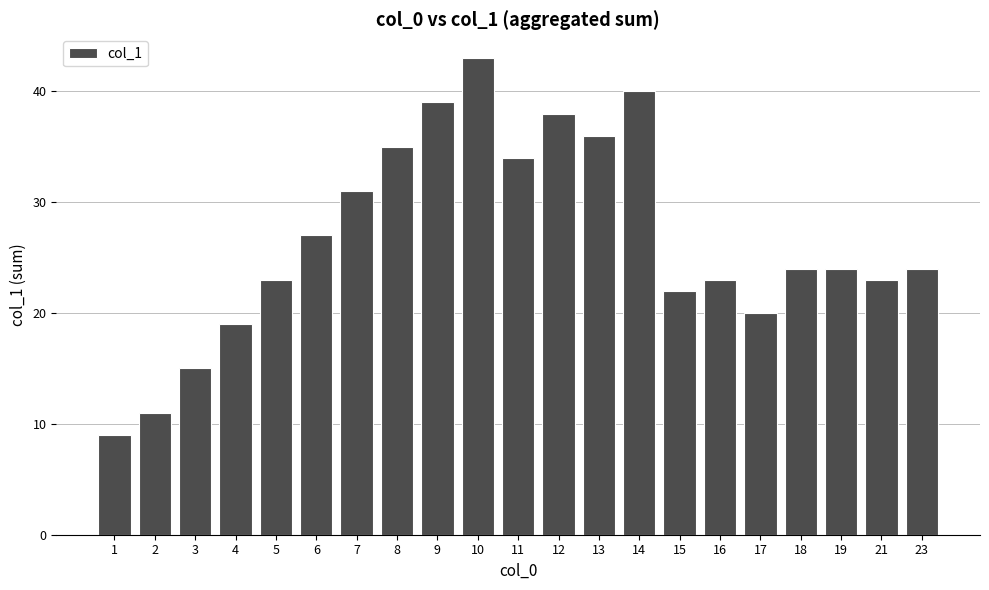

Is it true that the value at 13 is 36?

True